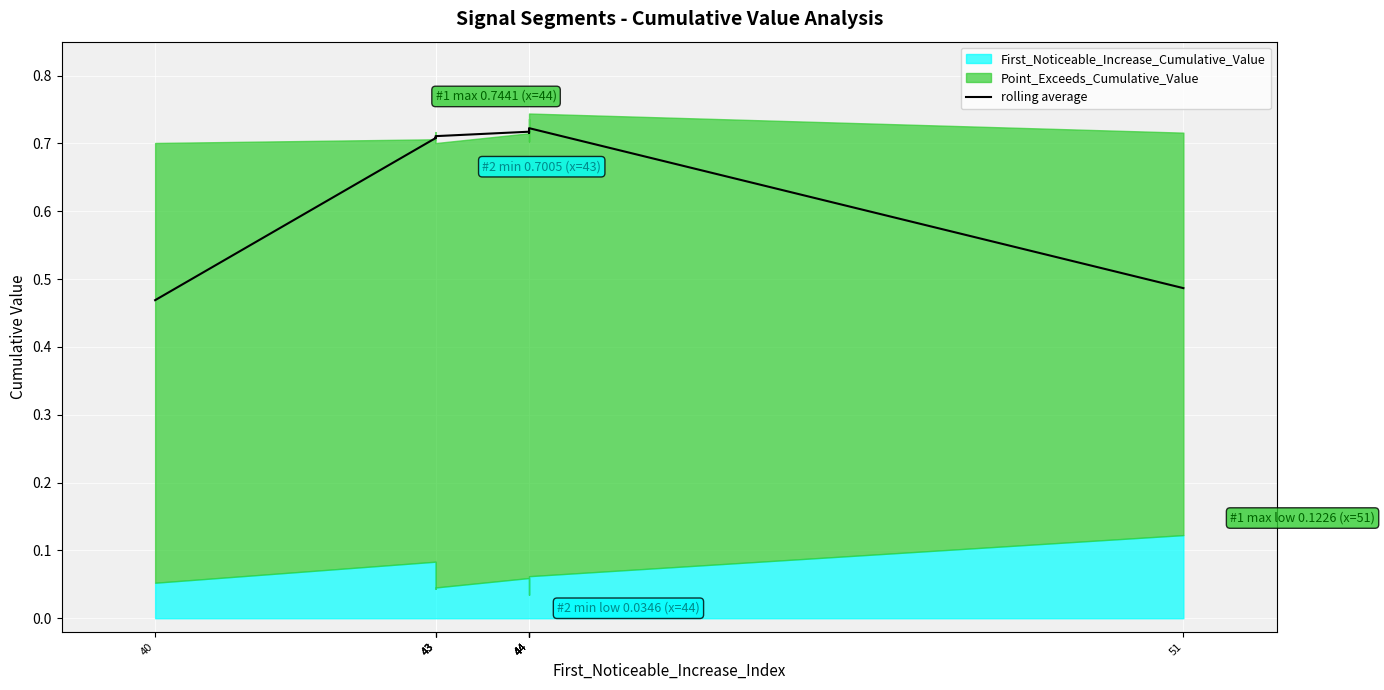

What is the change in value from 44 to 51?

-0.2